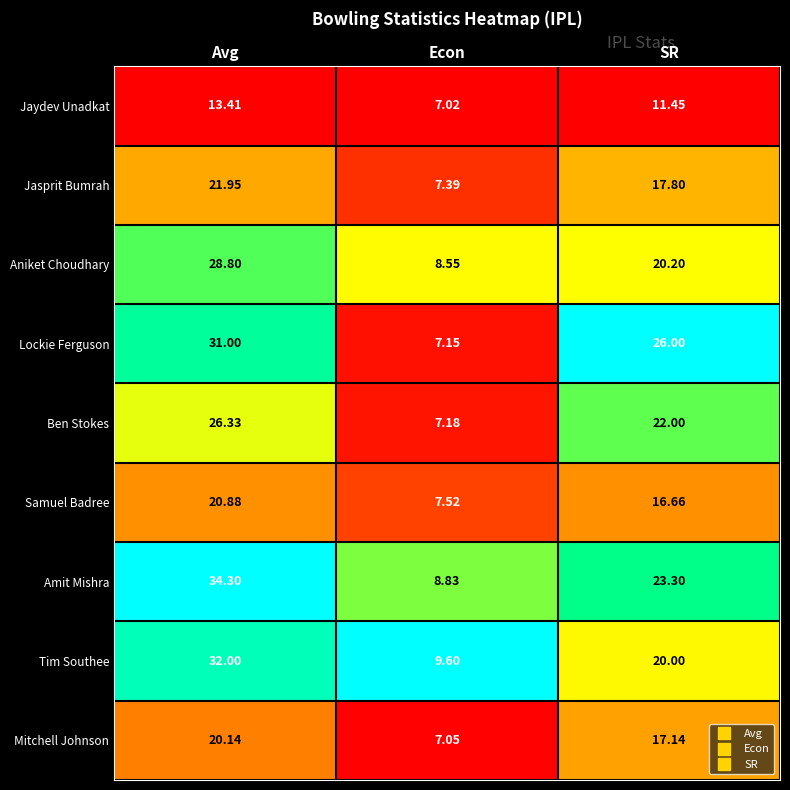

Between Econ and SR, which series saw the biggest shift?

Lockie Ferguson